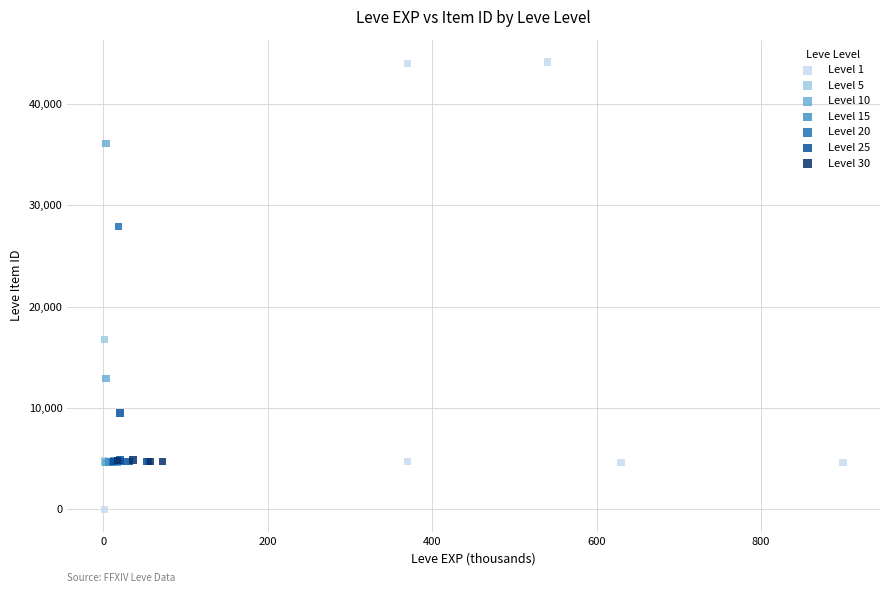

Which series has the largest Y range (max minus min)?

Level 1